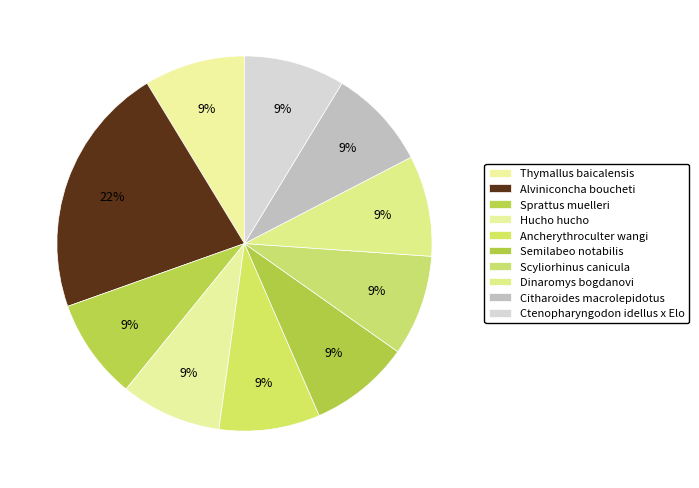

To the nearest percent, what percentage of the pie is Semilabeo notabilis?

9%